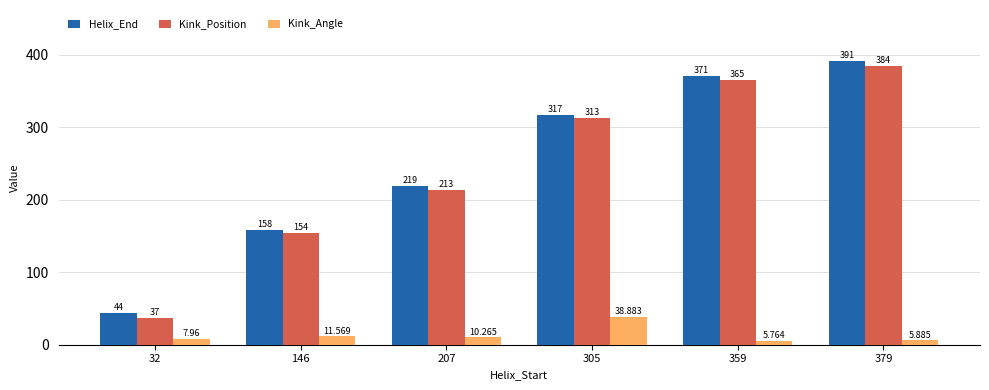

Between 146 and 359, which series saw the biggest shift?

Helix_End